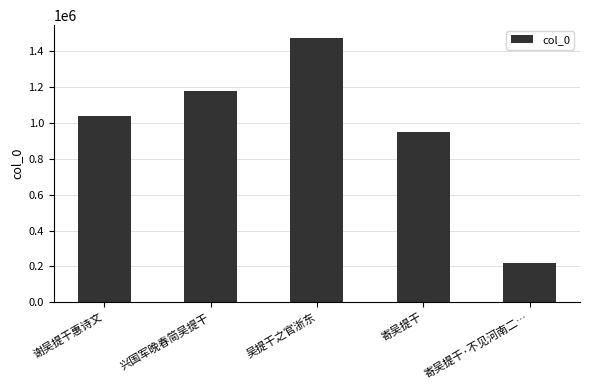

Rank the categories by value from highest to lowest.

吴提干之官浙东, 兴国军晚春简吴提干, 谢吴提干惠诗文, 寄吴提干, 寄吴提干·不见河南二…